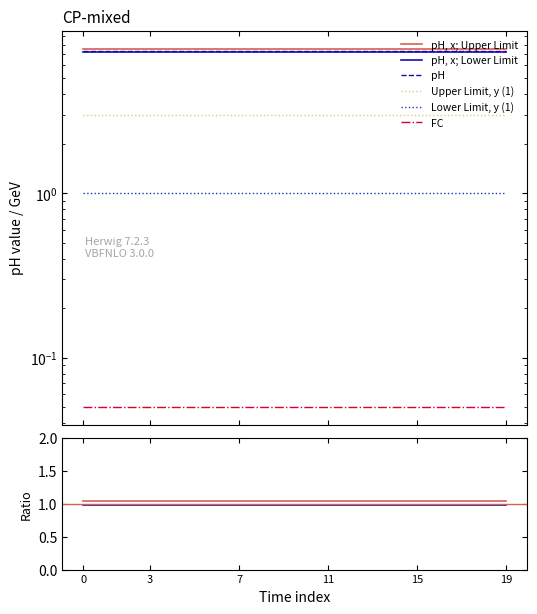

Does the chart have visible grid lines?

No